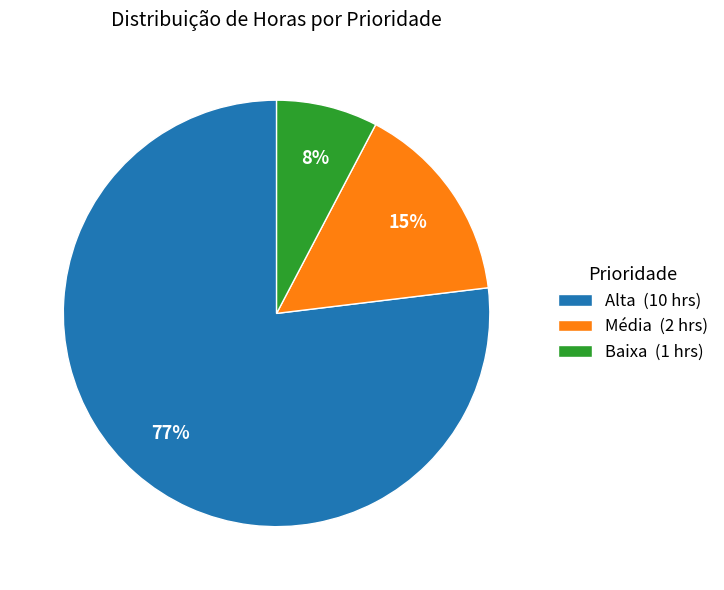

What is the smallest slice in the pie chart?

Baixa